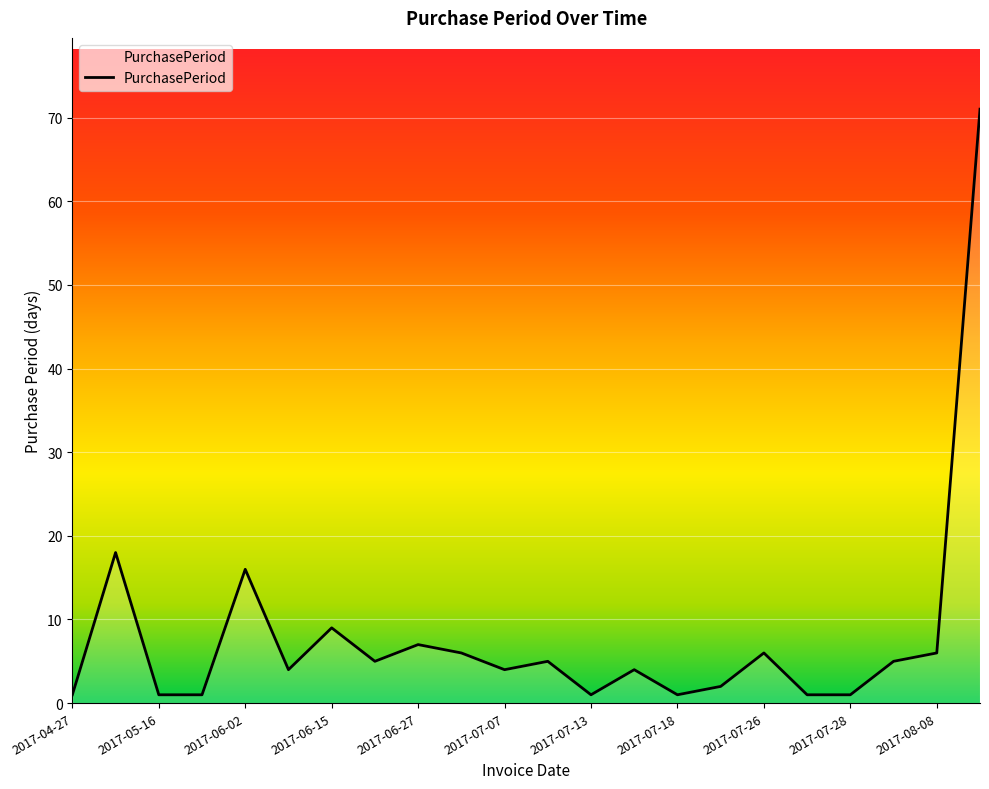

What is the maximum value shown in the chart?

71